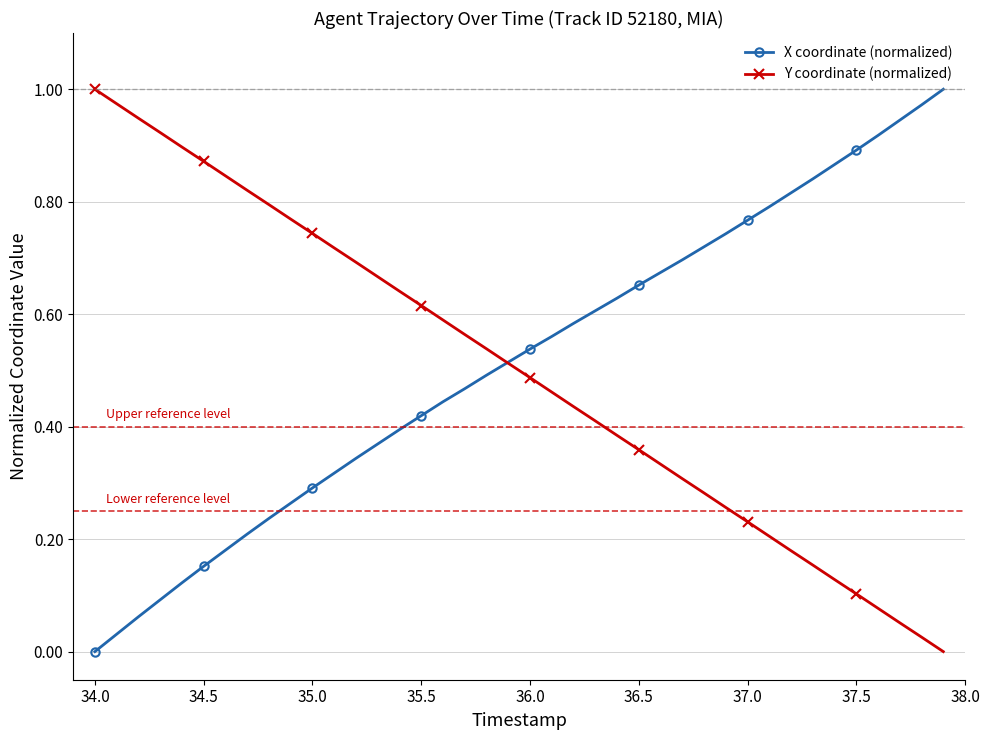

True or false: Y coordinate (normalized) has more than 2 points higher than both neighbors.

False